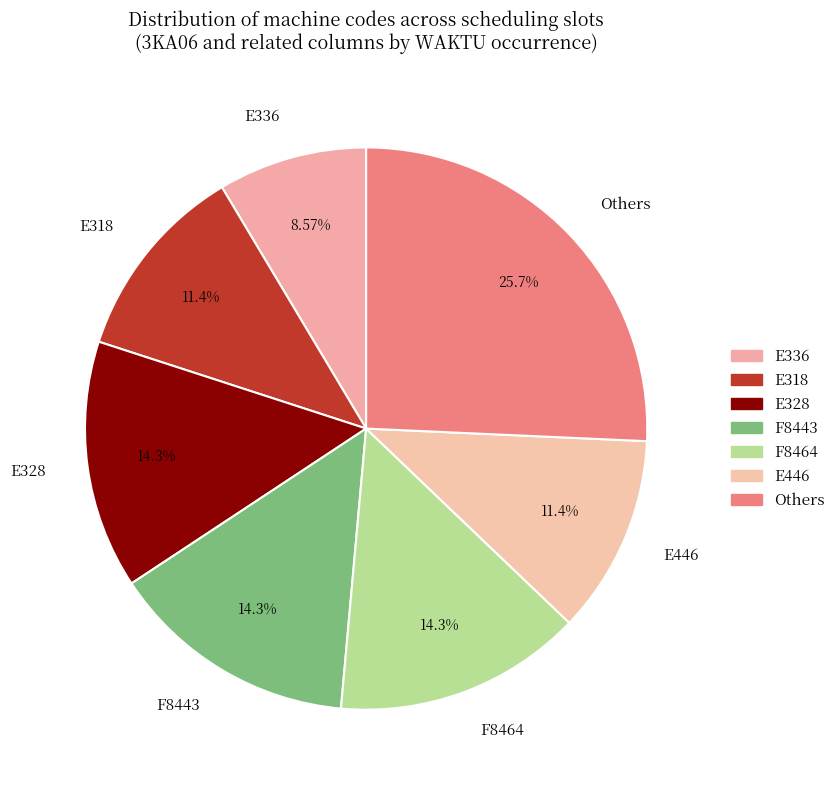

Which slice is the largest?

Others